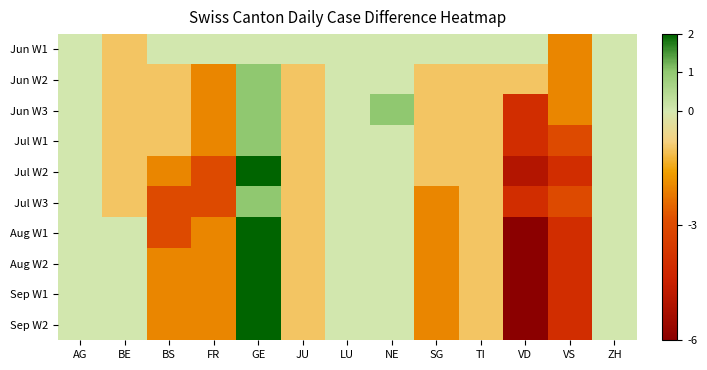

Which category has the highest value across all series?

GE